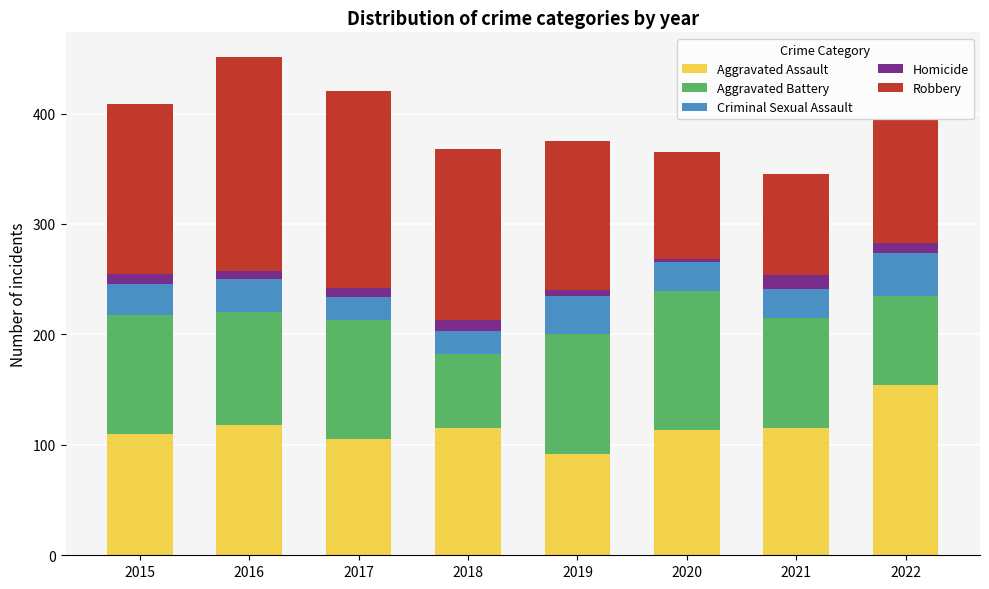

The Aggravated Assault series shows 113 at 2020. True or false?

True